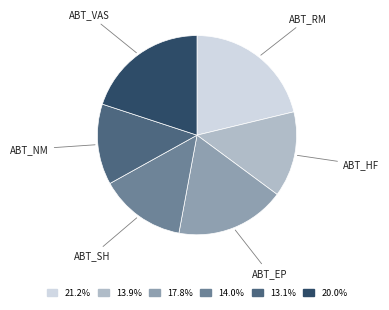

How many segments does this pie chart have?

6